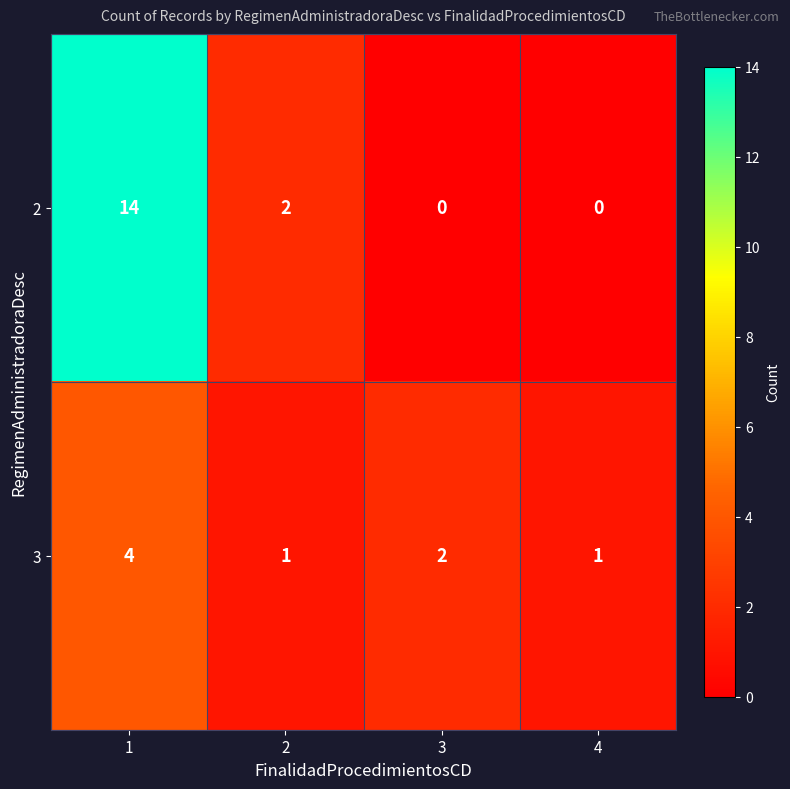

Rank the series at 3 from highest to lowest value.

3, 2